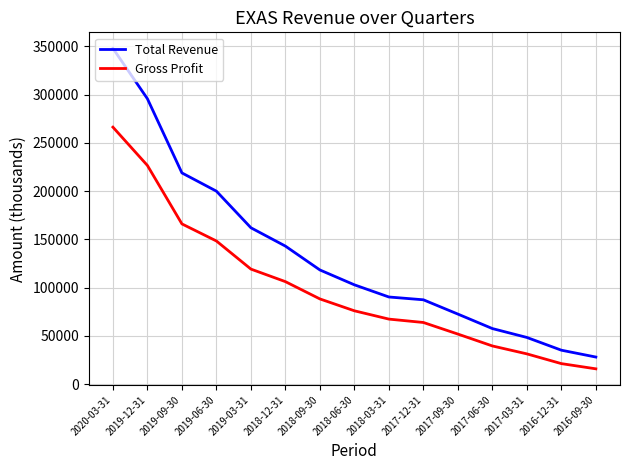

What is the highest value of the Total Revenue series?

347800